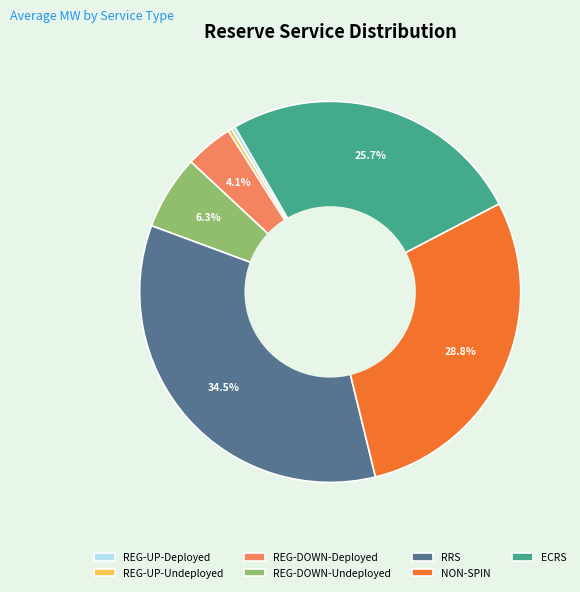

Which has a higher value, REG-DOWN-Undeployed or RRS?

RRS